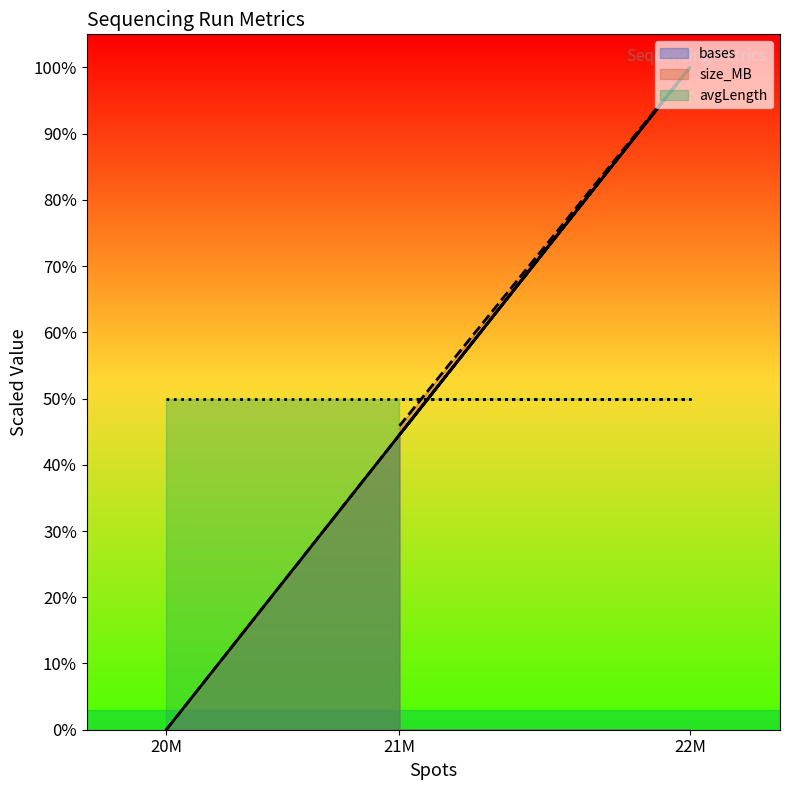

What are all the series names shown in the legend?

bases, size_MB, avgLength